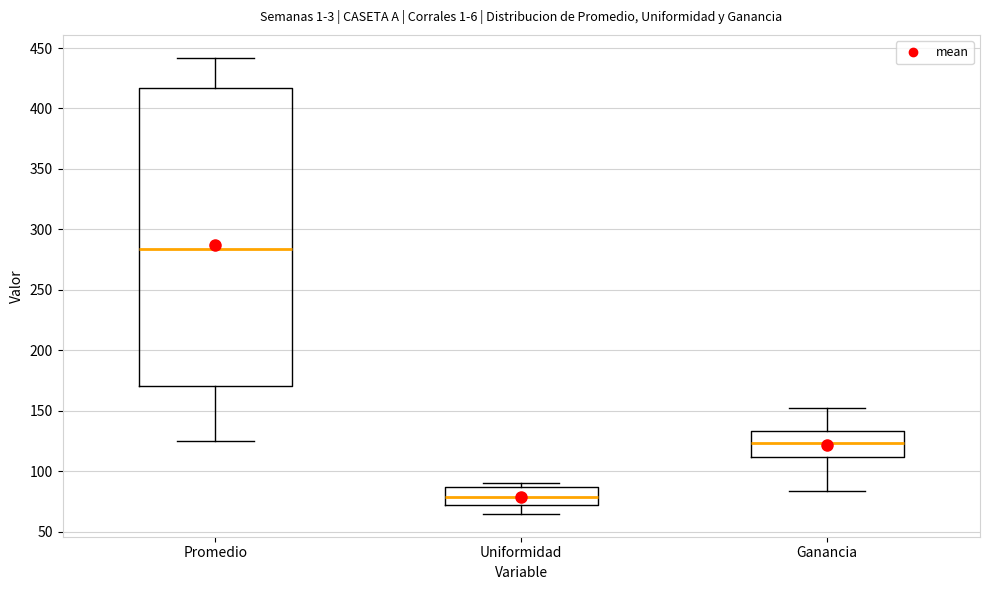

Comparing the boxes themselves (not the whiskers), which one is the tallest?

Promedio